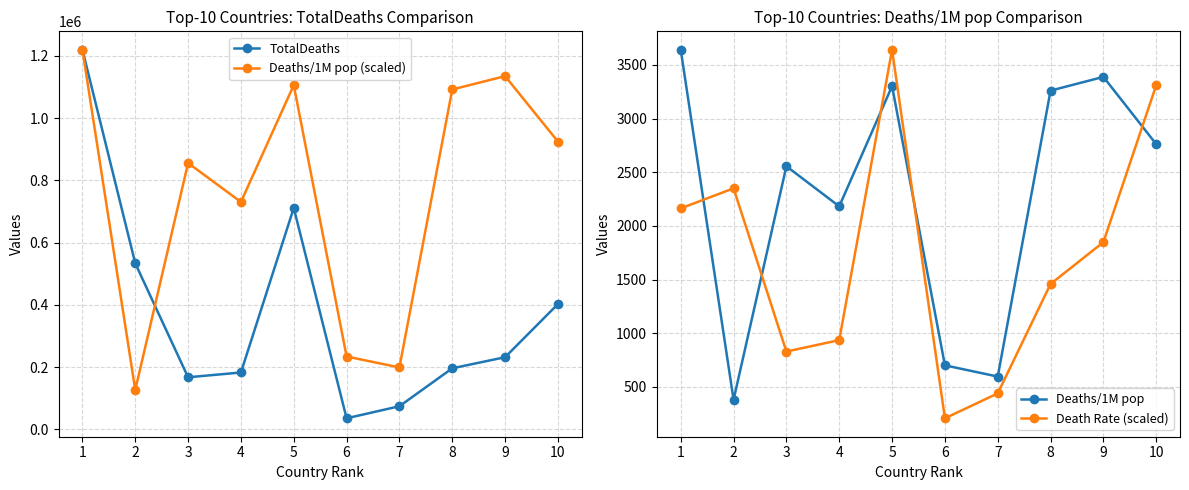

Which category has the lowest value in the TotalDeaths series?

6